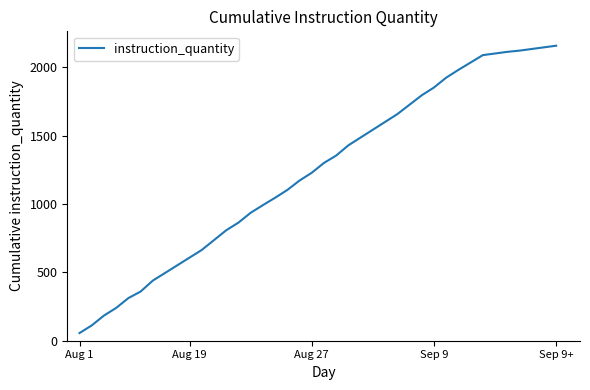

What is the smallest value displayed?

56